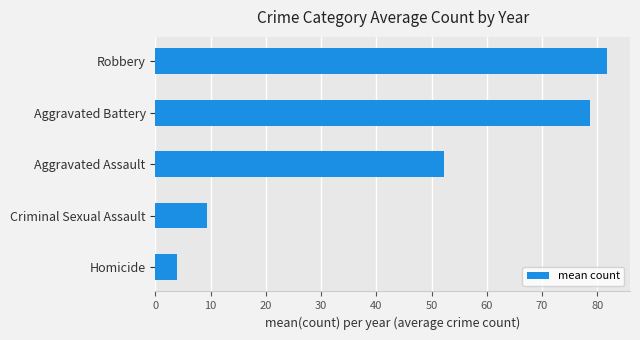

How many series are shown in this chart?

1